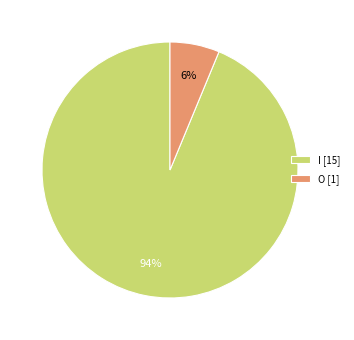

What is the smallest slice in the pie chart?

O